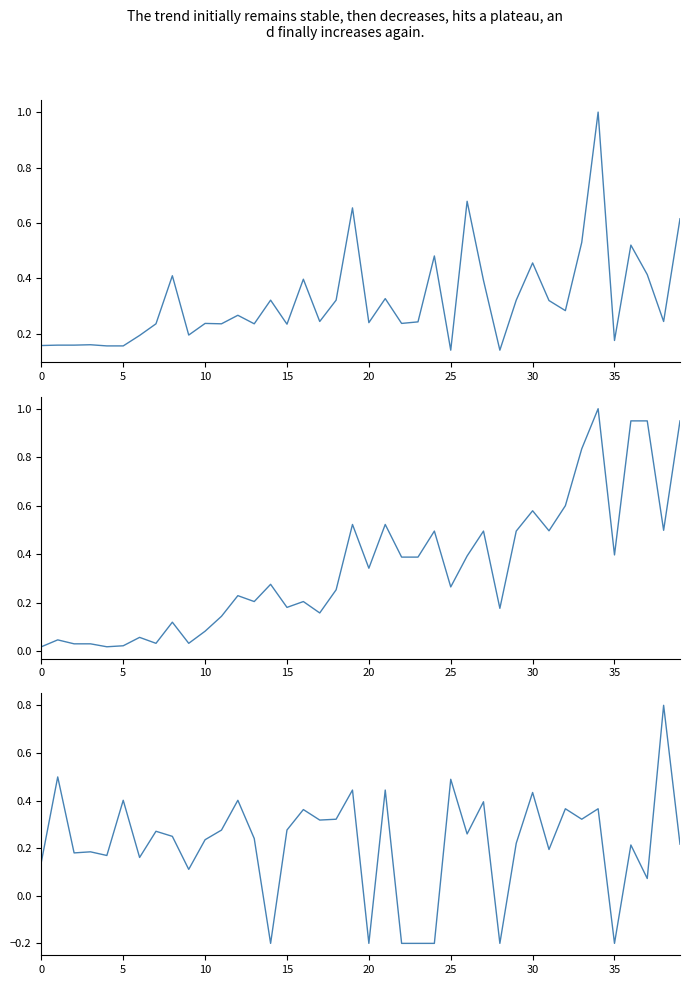

The value of Leve Gil (norm) at 33 is 0.7. True or false?

False